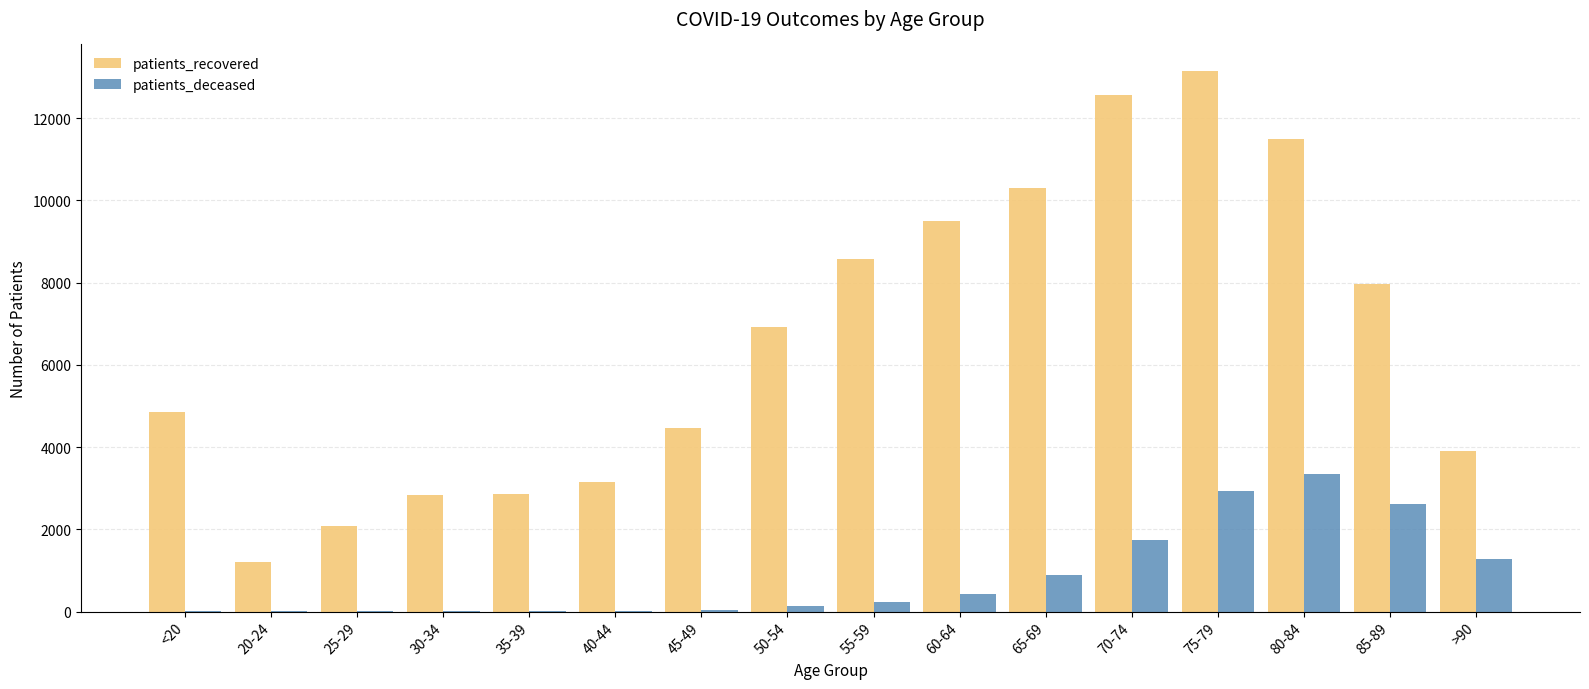

What is the sum of all patients_recovered values?

105845